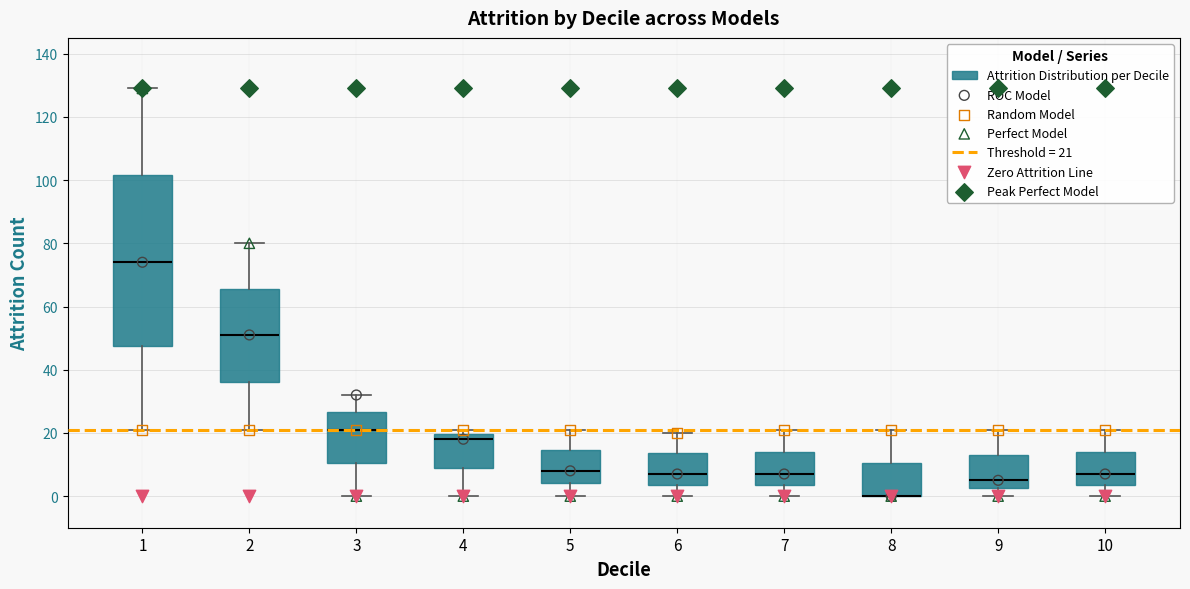

Where does the median line of the box at x = 2 sit on the y-axis? The values are not printed on the chart, so give them approximately, as read against the axis.

52